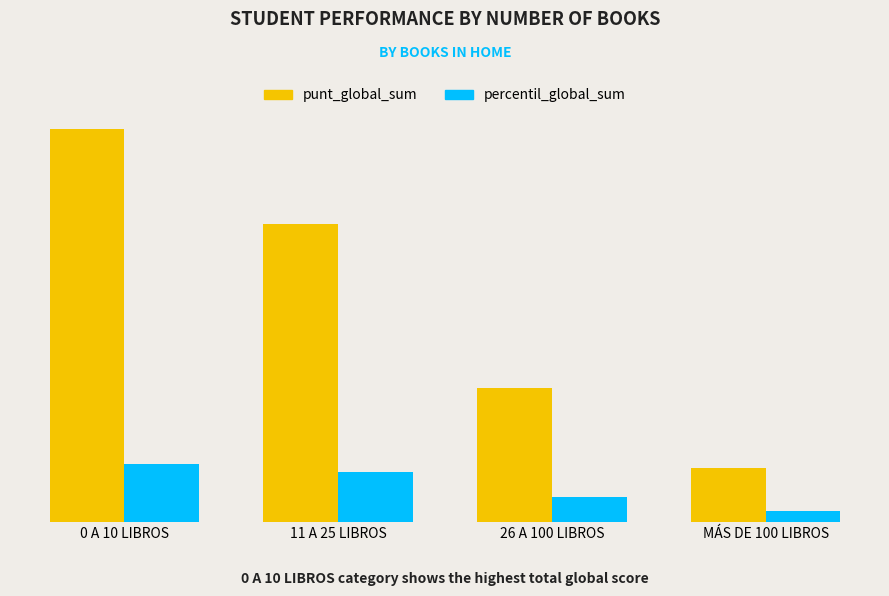

Rank the categories by punt_global_sum value from lowest to highest.

MÁS DE 100 LIBROS, 26 A 100 LIBROS, 11 A 25 LIBROS, 0 A 10 LIBROS